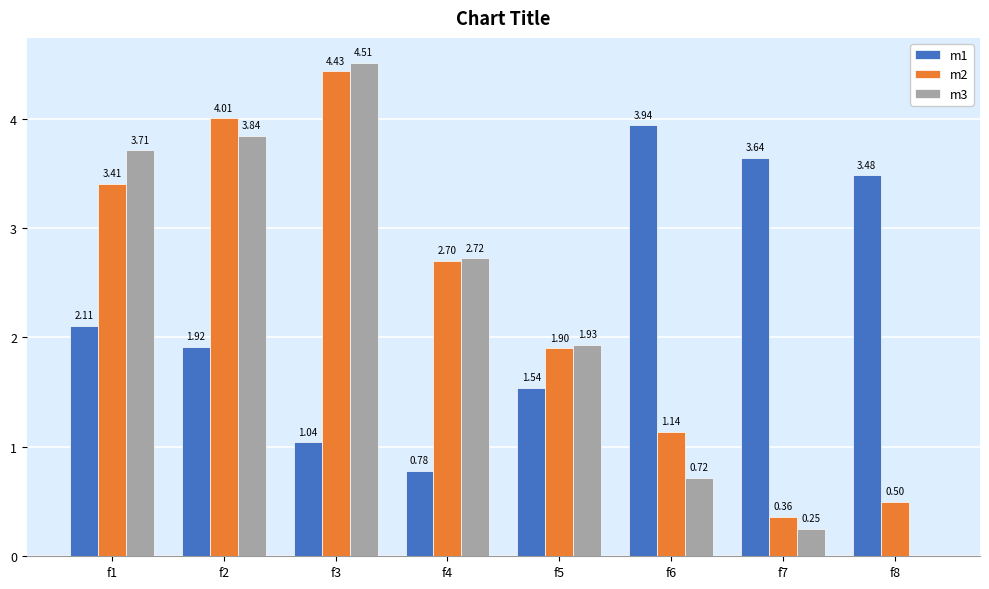

Which series has the largest range (max minus min)?

m3